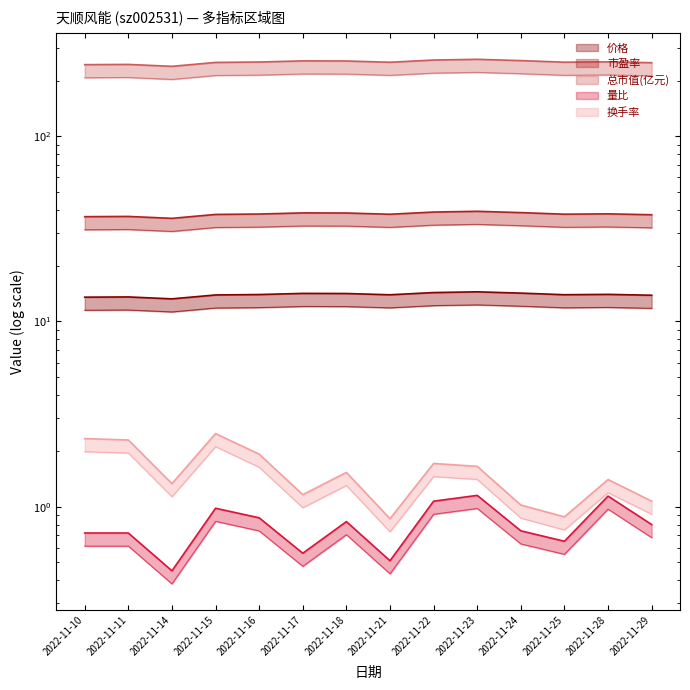

At which category does 市盈率 reach its first local peak?

2022-11-11